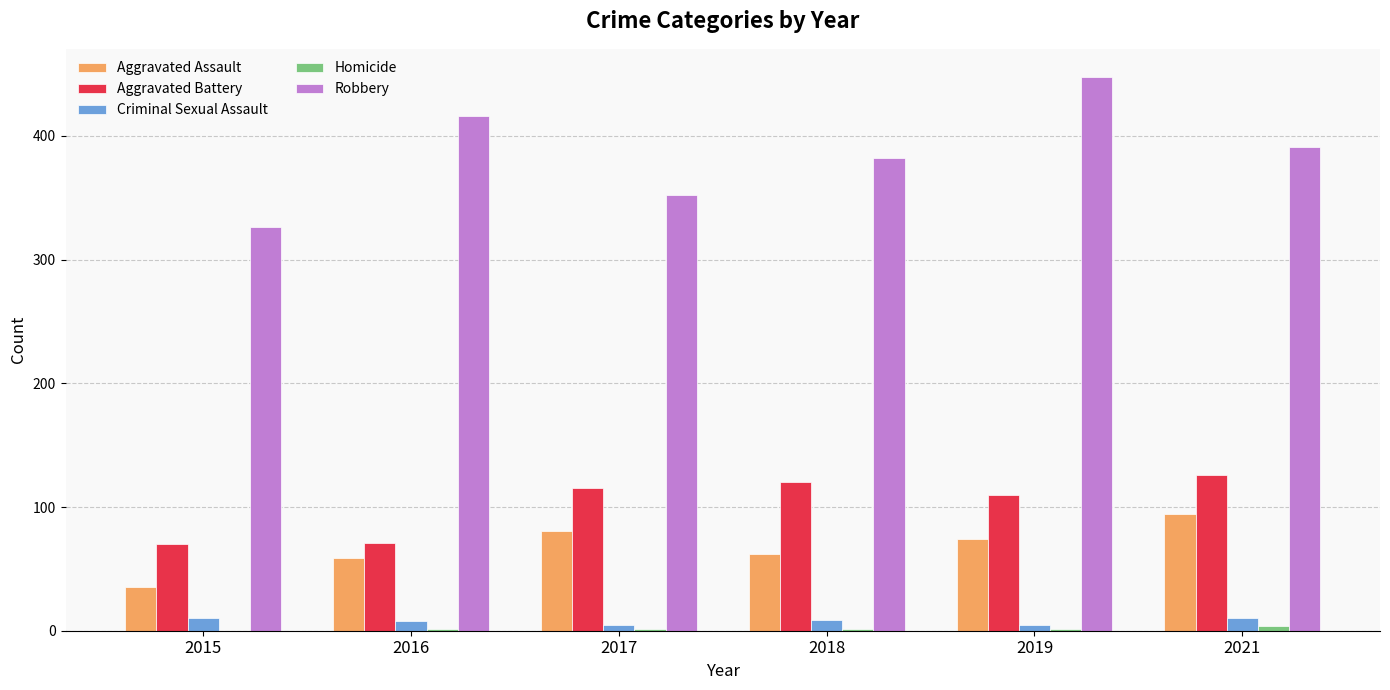

What is the highest value of the Criminal Sexual Assault series?

10